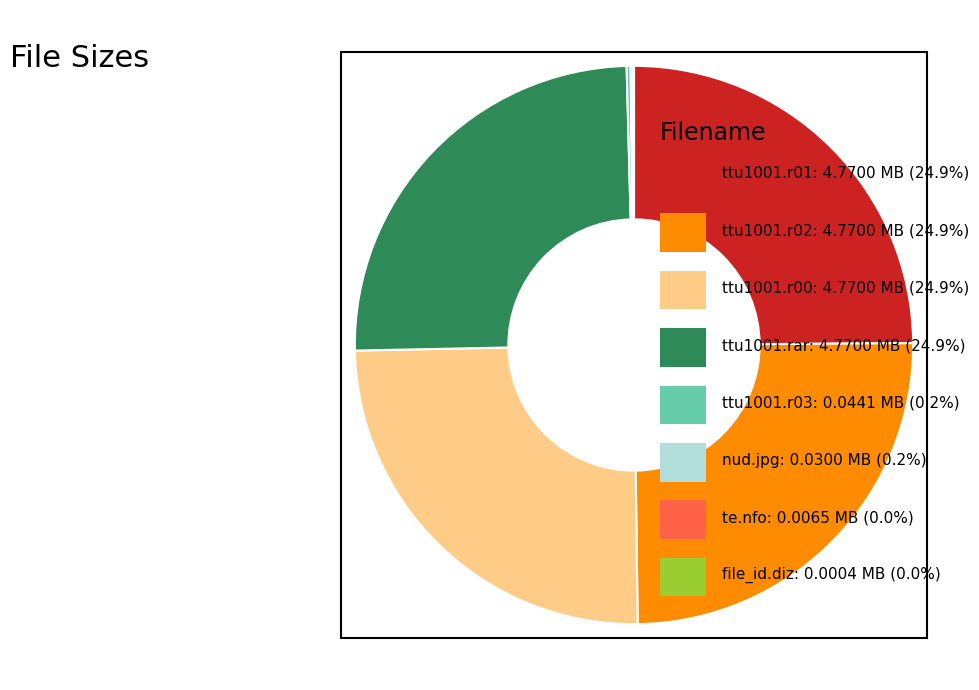

Does any single category account for the majority?

No